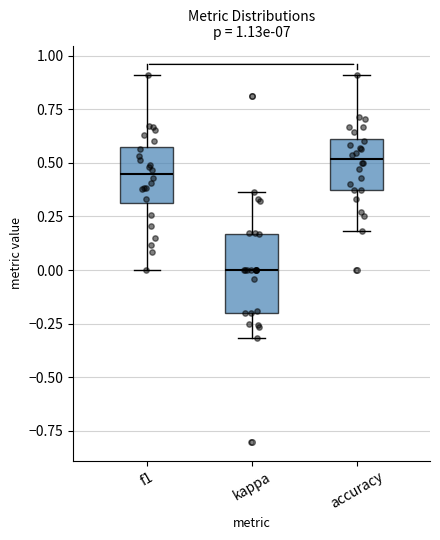

Which box's median line is the highest?

accuracy